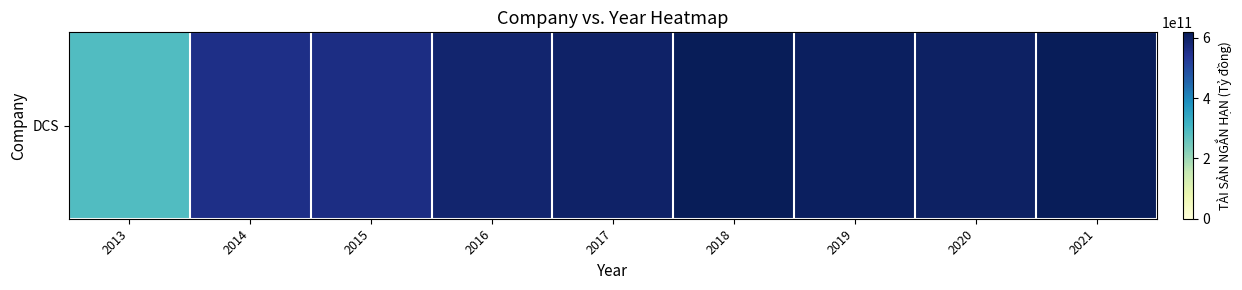

What is the minimum value shown in the chart?

288769583749